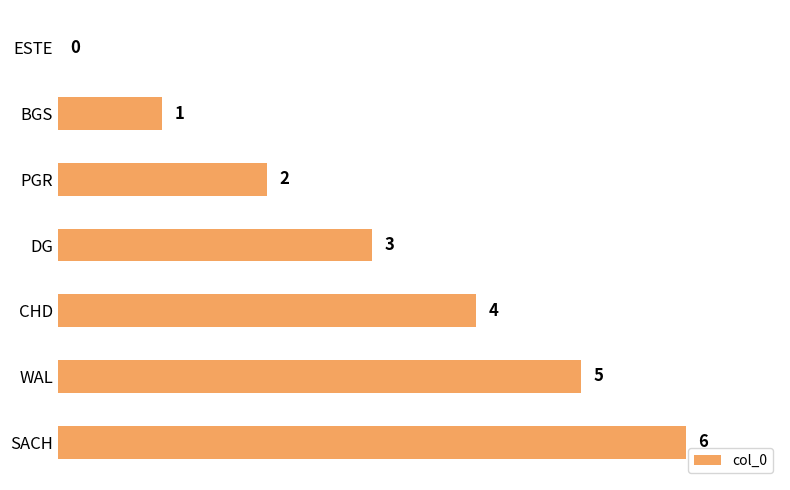

What is the greatest value displayed?

6